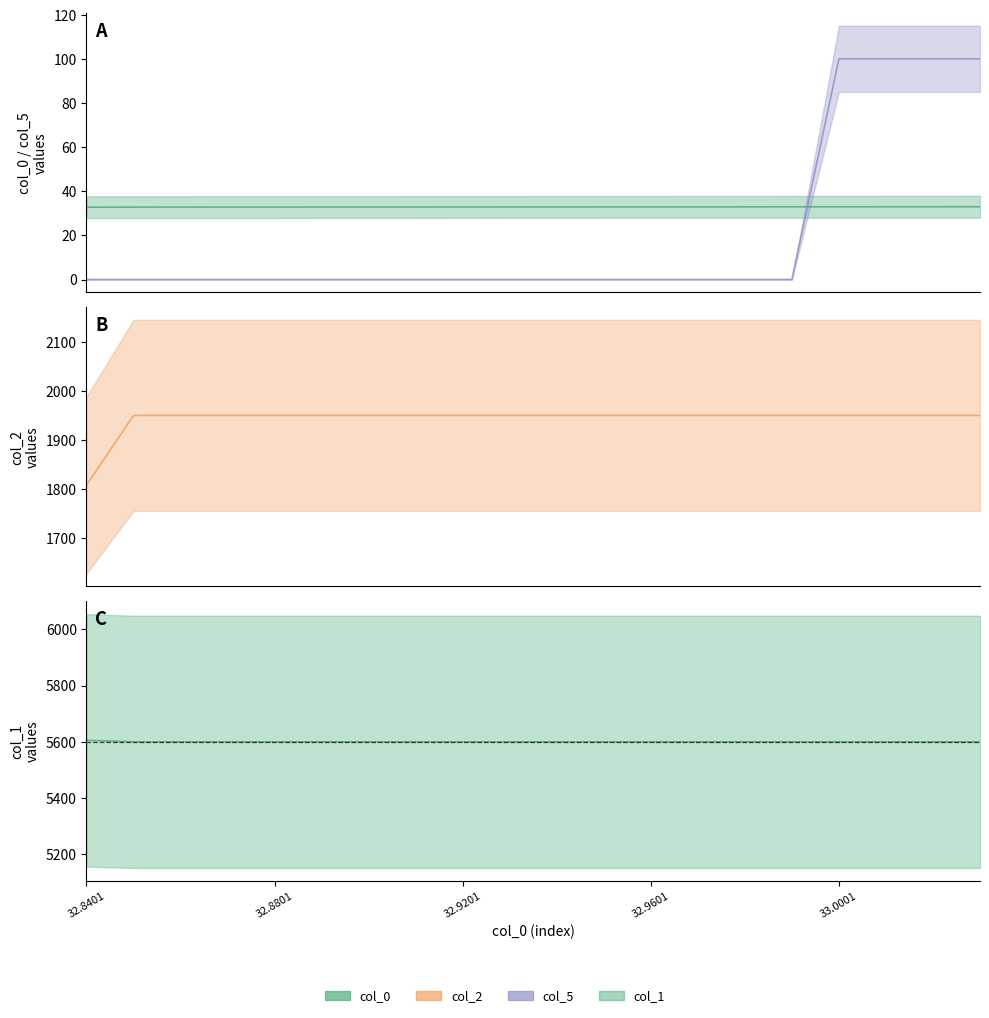

True or false: col_0 and col_2 intersect in this chart.

False